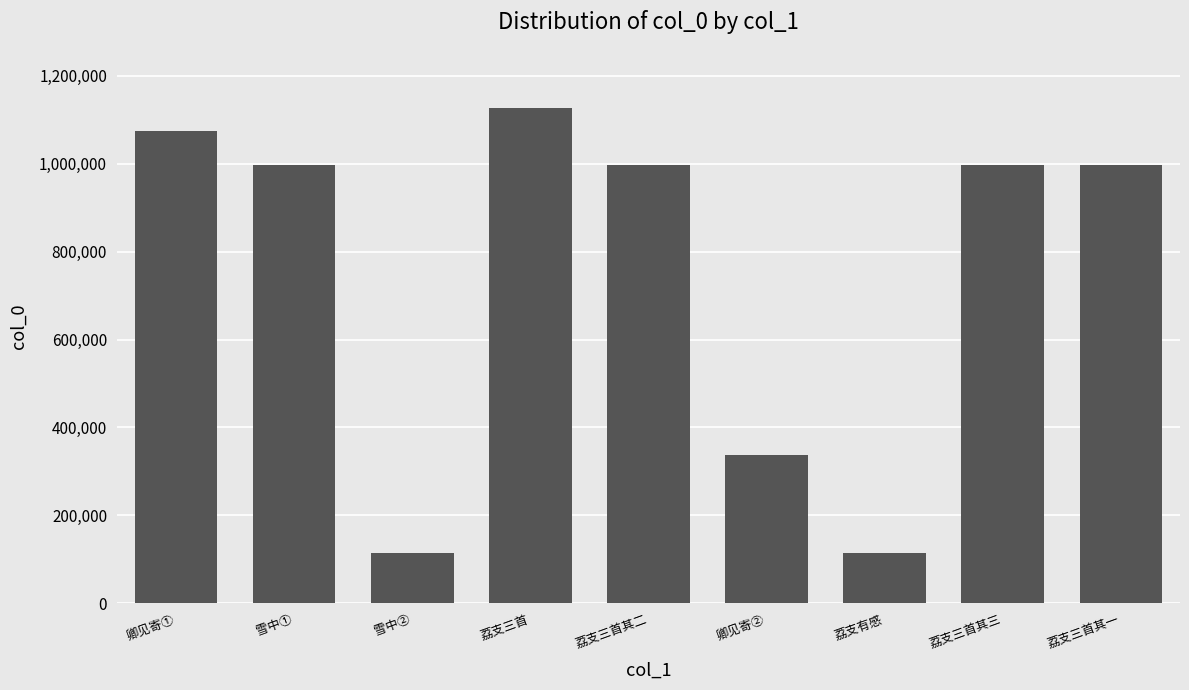

How many values are below 996617?

4